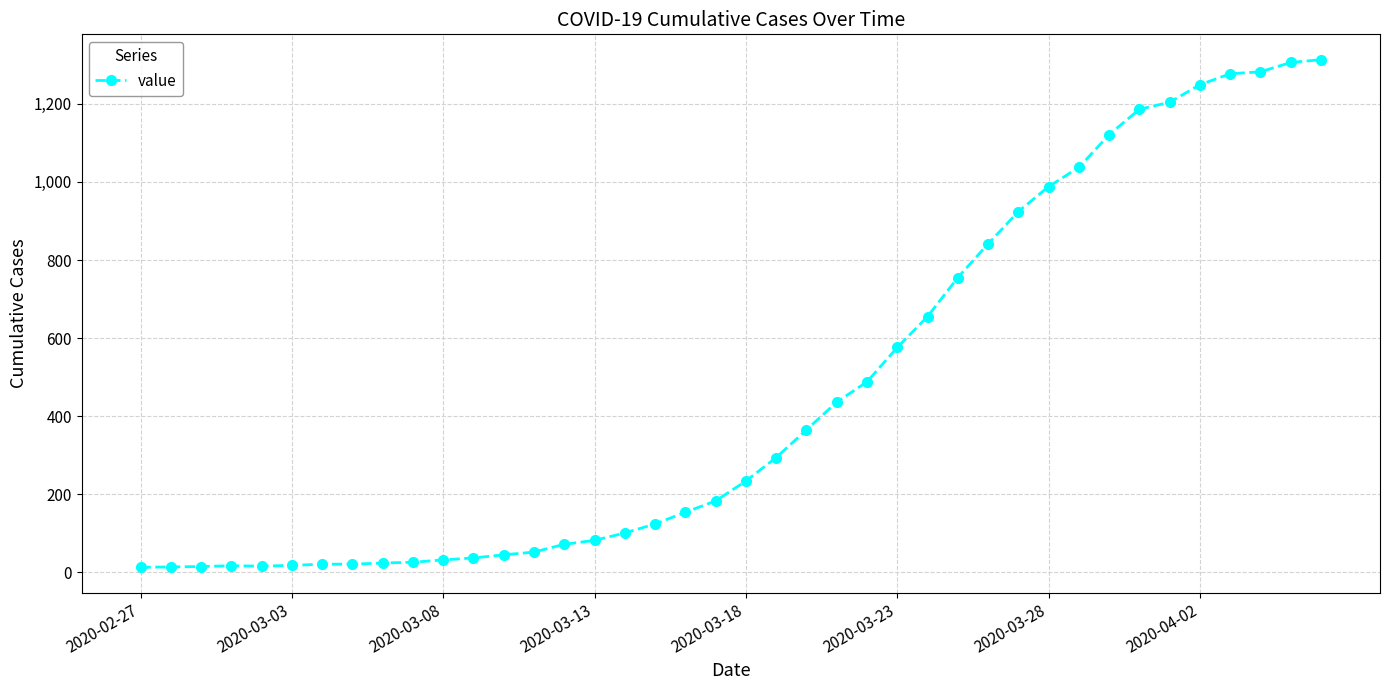

What is the difference between the second highest and second lowest values?

1292